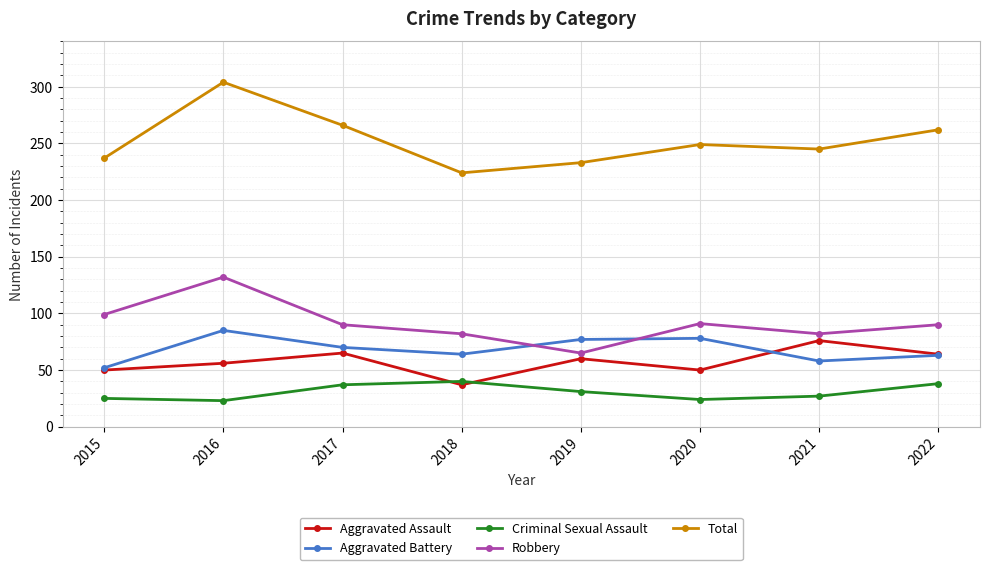

What is the spread (max minus min) of values at 2018?

187